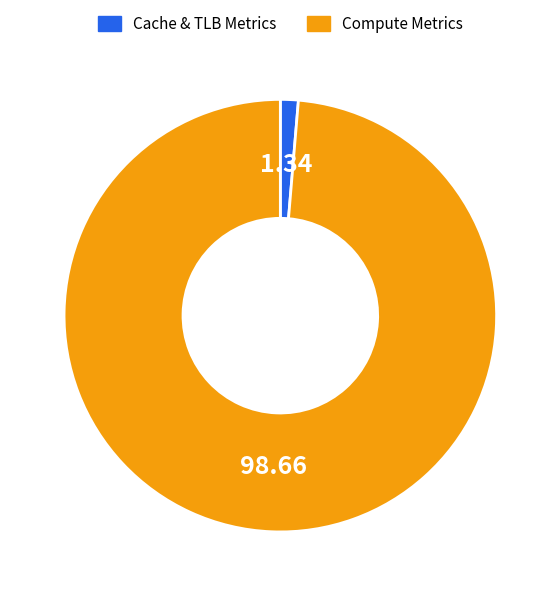

Do Cache & TLB Metrics and Compute Metrics together represent more than half of the pie?

Yes